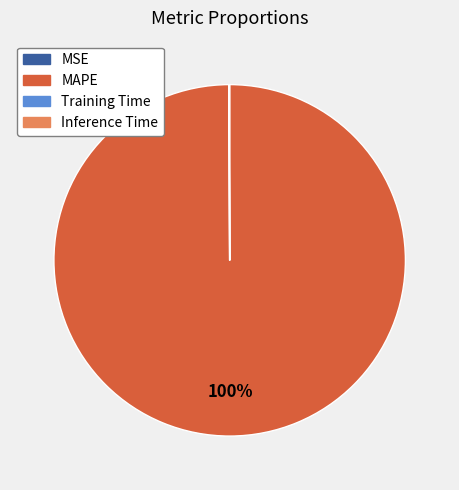

To the nearest percent, what is the difference between the largest and smallest slice percentages?

100%